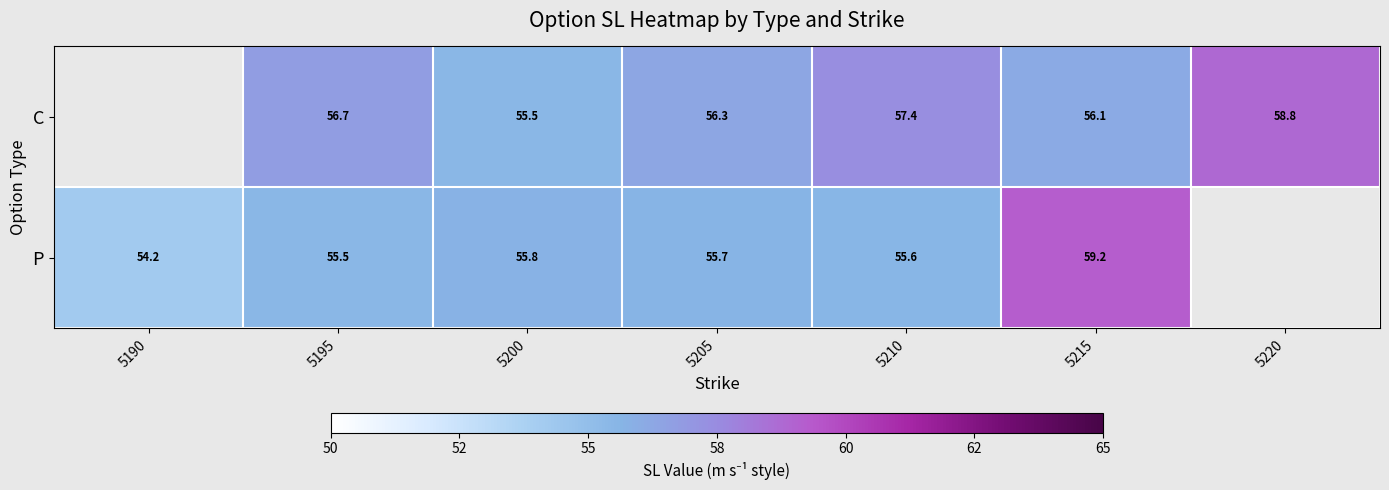

True or false: P has a value of 54.2 at 5190.

True